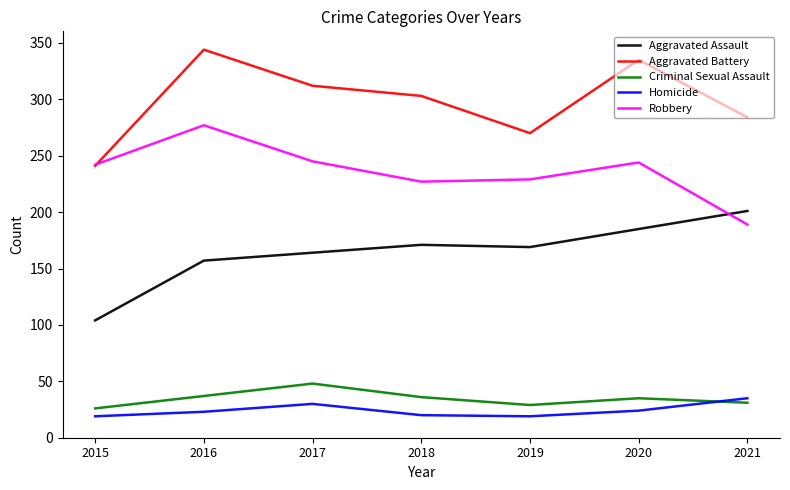

At which label is Aggravated Battery closest to 292?

2021